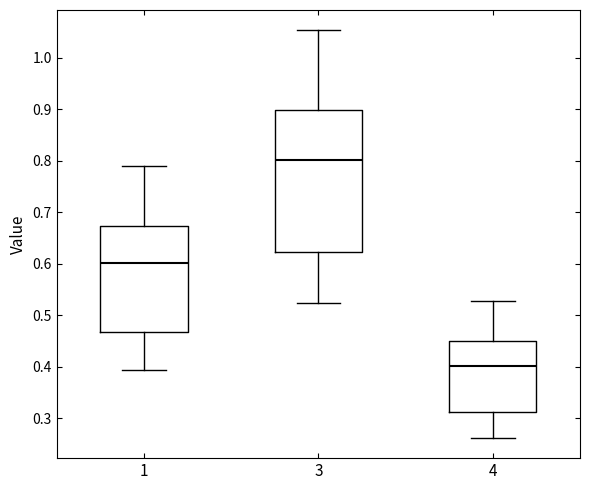

Which box has the highest median line?

3